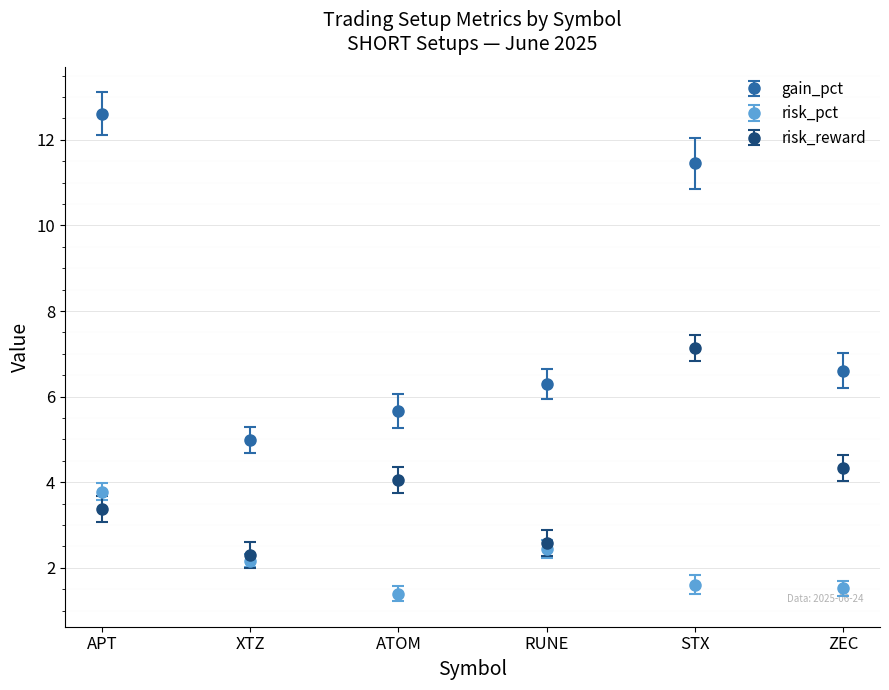

True or false: risk_pct has a value of 2.5 at ATOM.

False